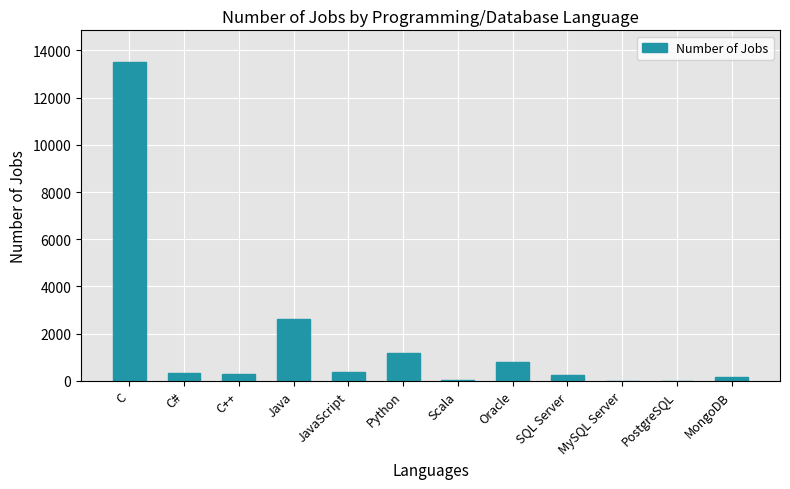

What is the maximum value shown in the chart?

13498